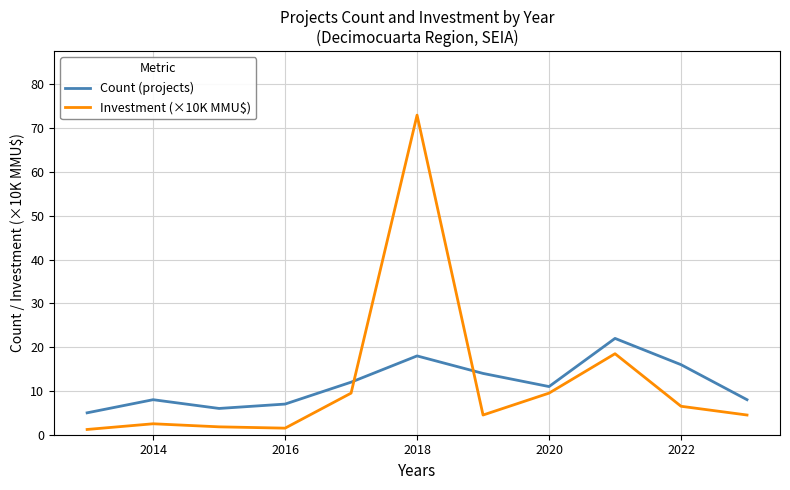

How many series are shown in this chart?

2